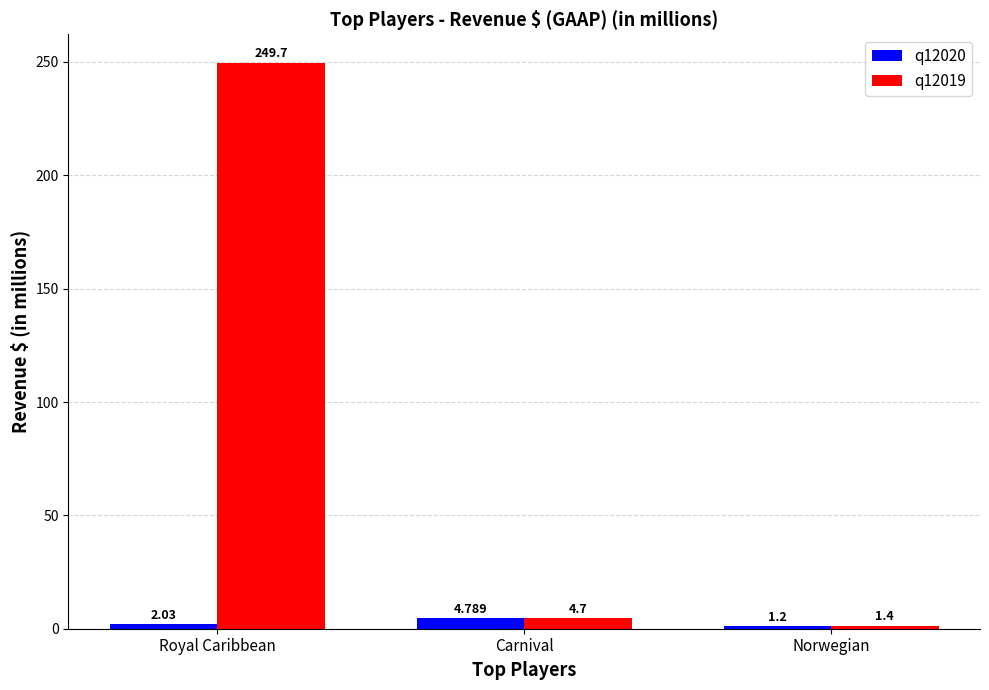

At which label is q12020 closest to 2?

Royal Caribbean